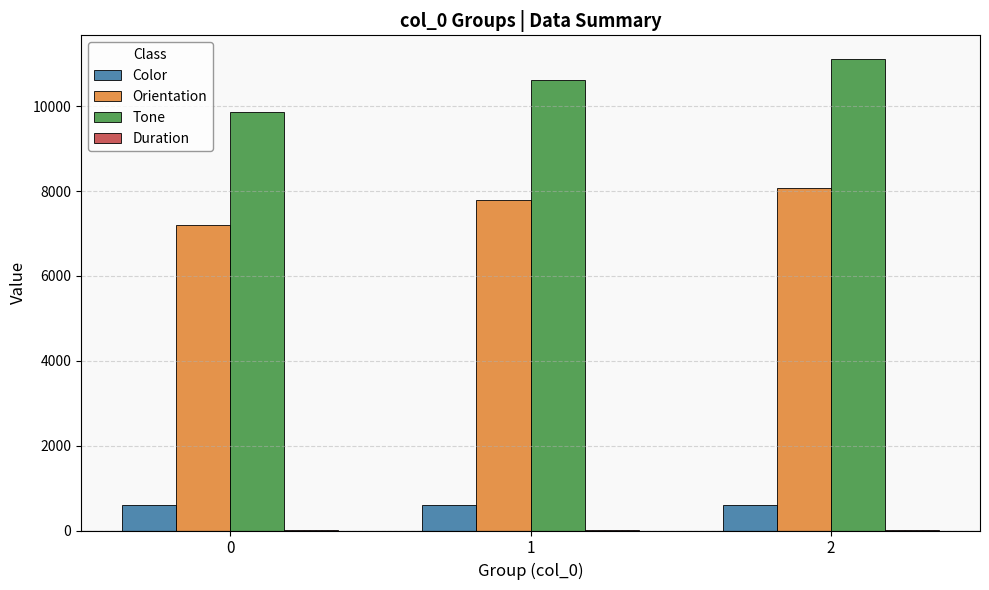

What is the sum of all Color values?

1817.5